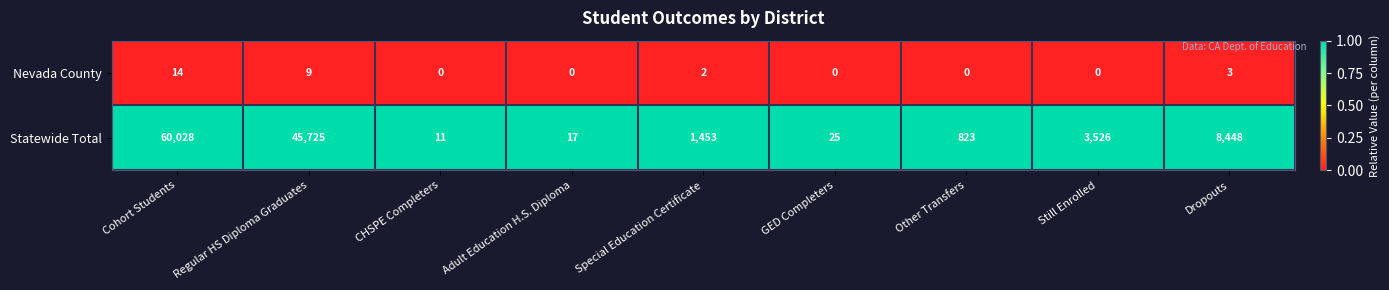

List the series in order of their peak value, highest first.

Statewide Total, Nevada County